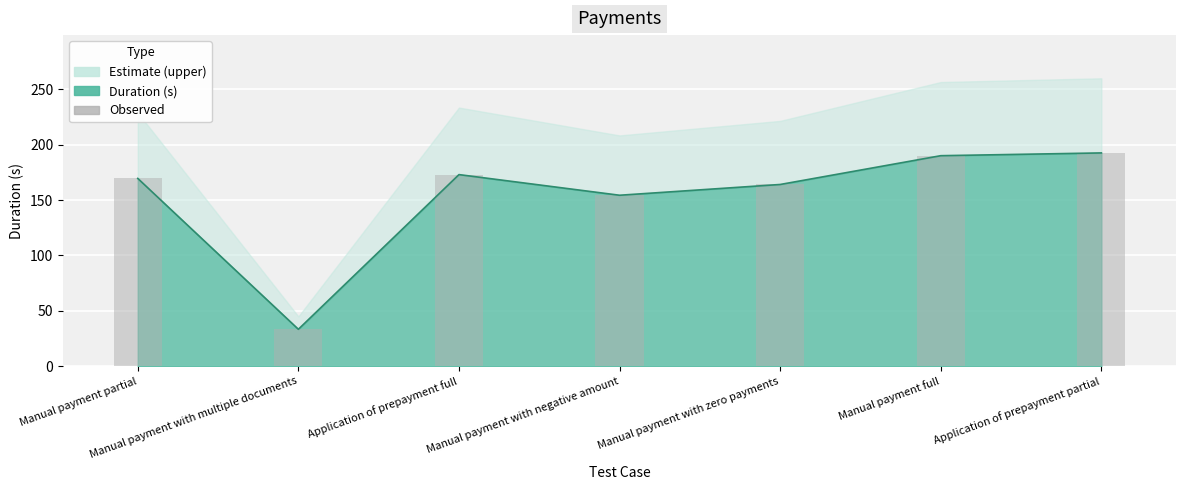

True or false: the data shows 65.6 at Manual payment full.

False